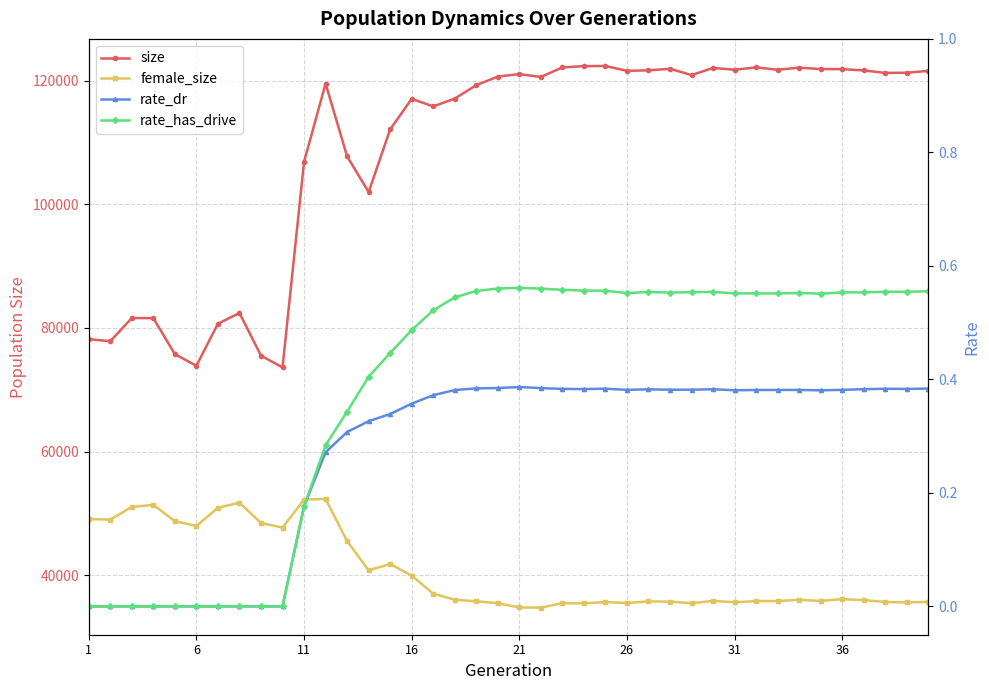

What is the maximum value for rate_dr?

0.4